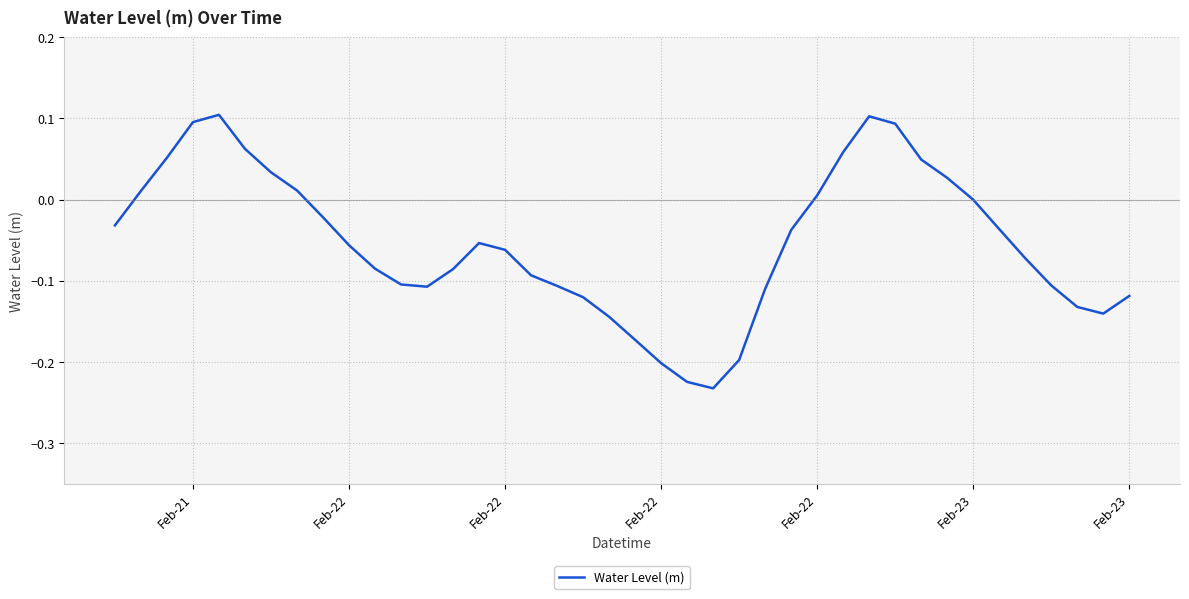

How many lines are shown in the chart?

1